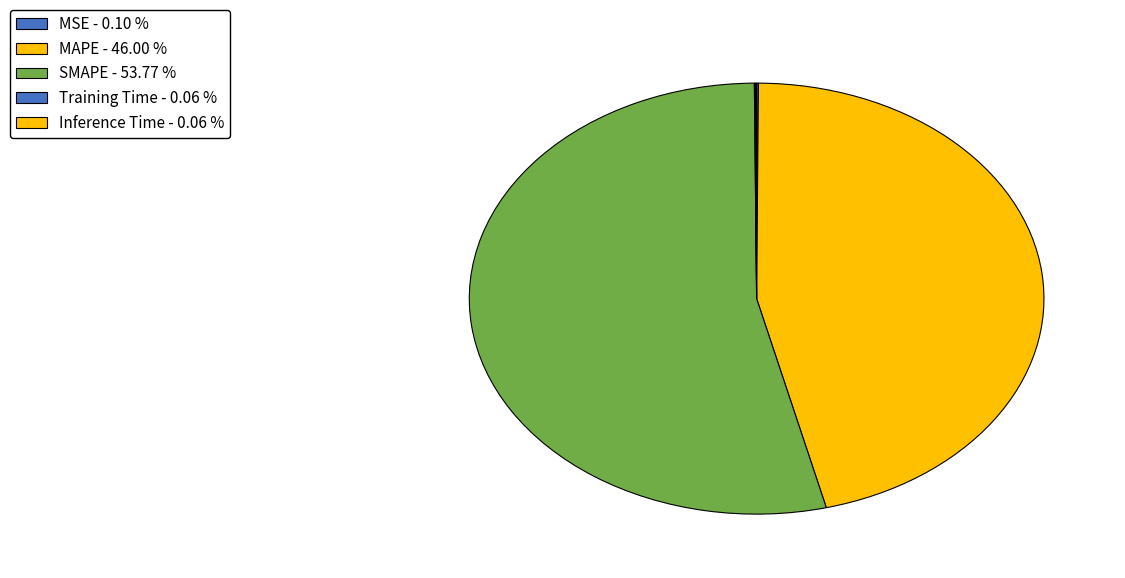

Is there any slice that represents more than half of the pie?

Yes